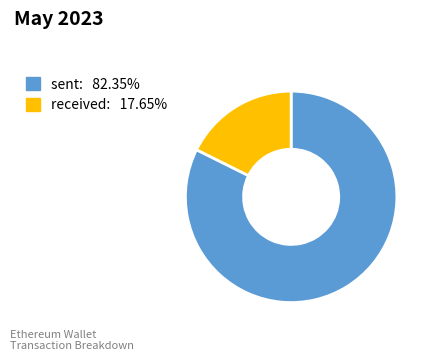

Rank the categories by value from lowest to highest.

received, sent